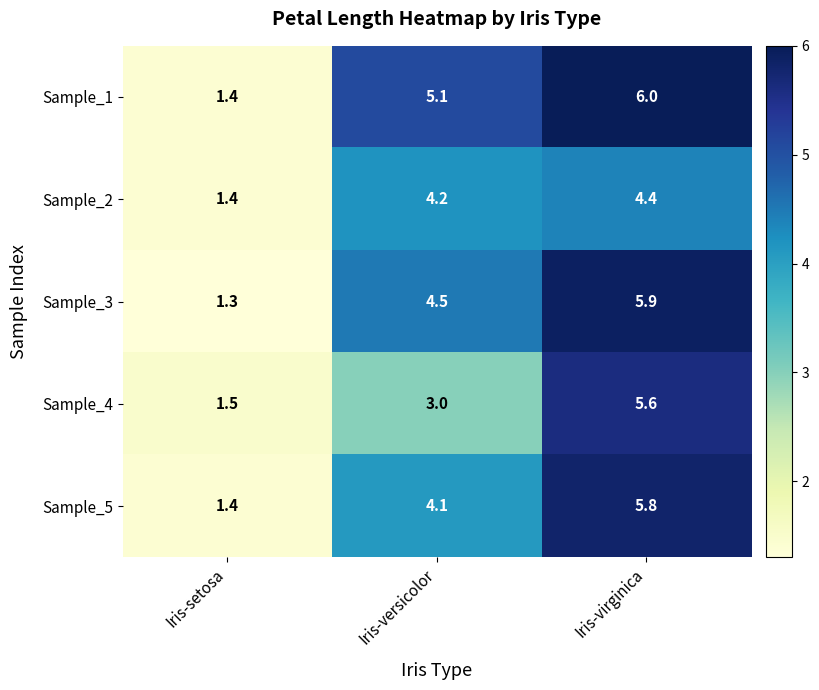

At which label is Sample_2 closest to 2?

Iris-setosa